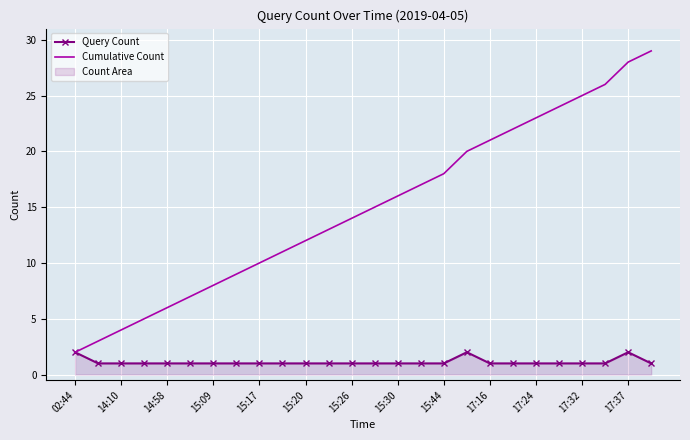

How many values in the Query Count series exceed 1?

3